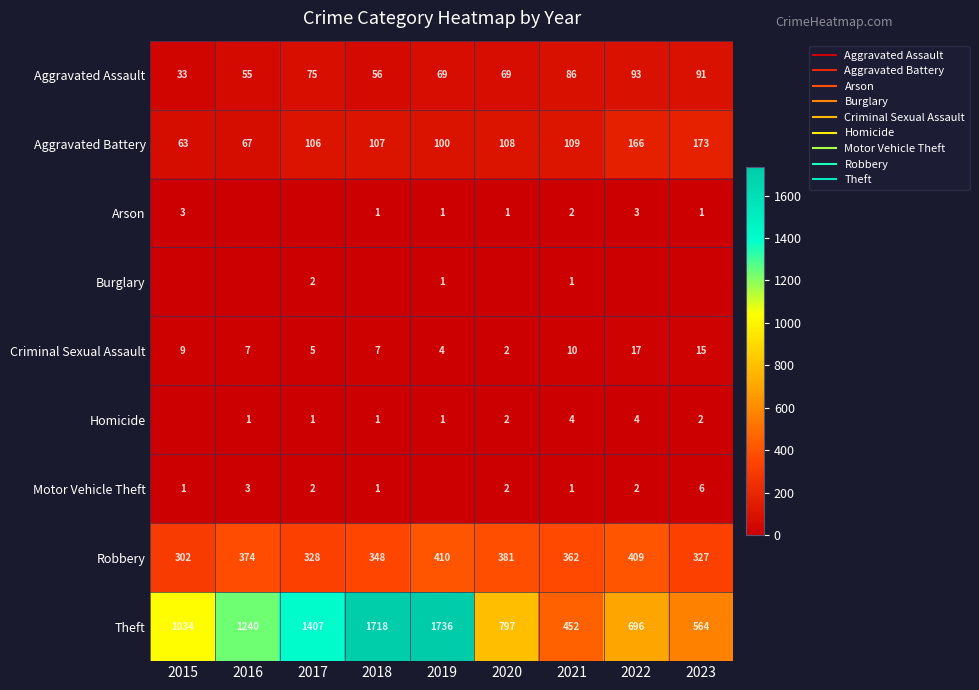

What is the sum of the Arson values at 2021 and 2016?

2